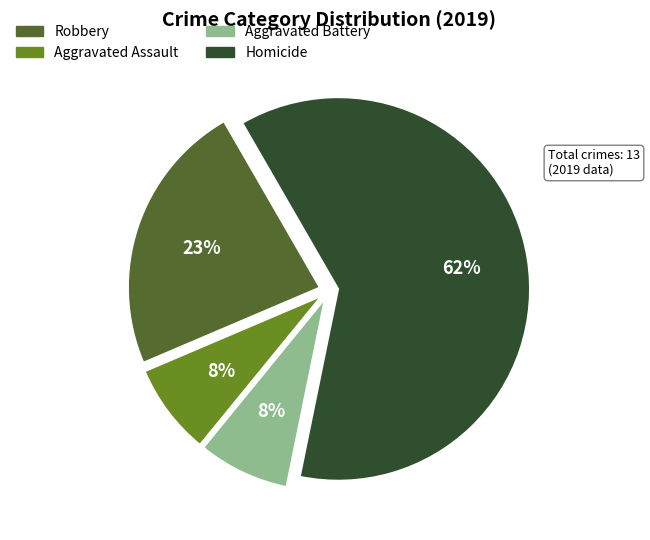

Which category has the biggest portion of the pie?

Homicide